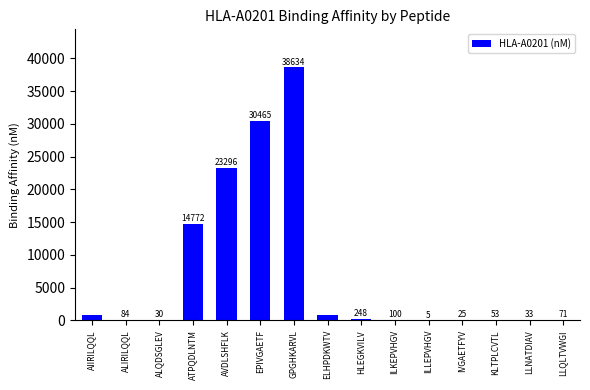

How many series are shown in this chart?

1